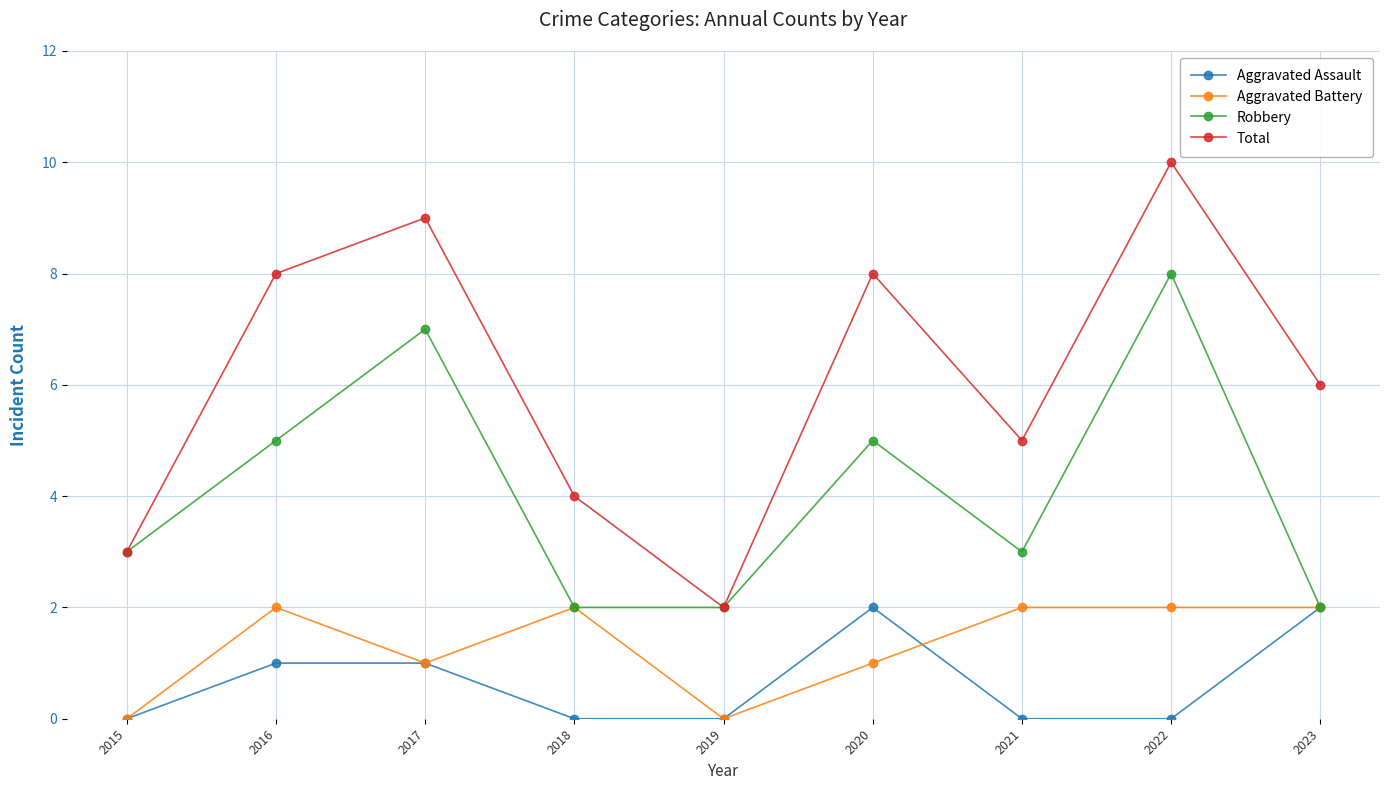

Does the chart have visible grid lines?

Yes